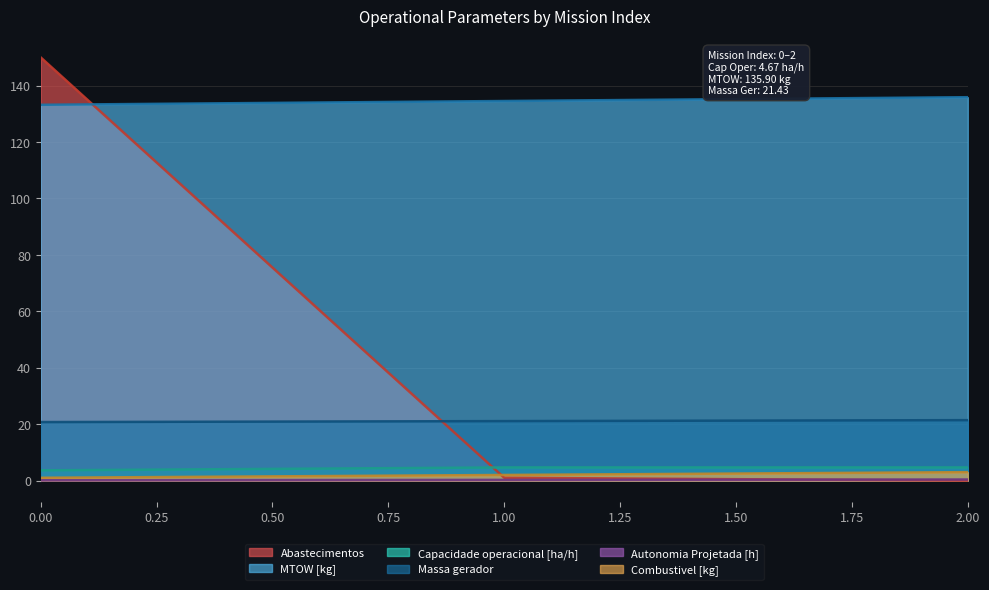

Which series has the widest spread of values?

Abastecimentos